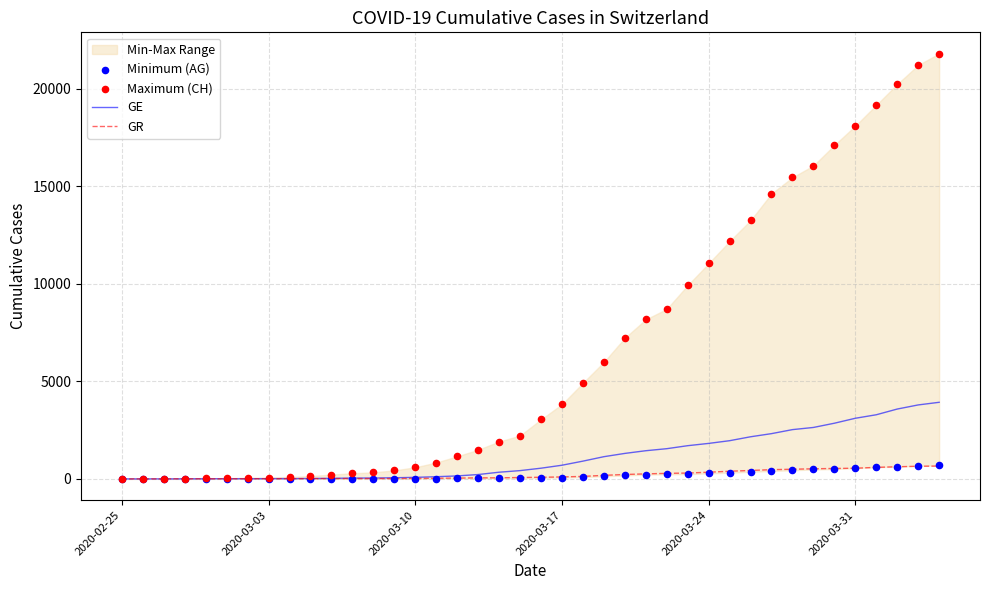

Which series reaches the maximum Y coordinate?

Maximum (CH)